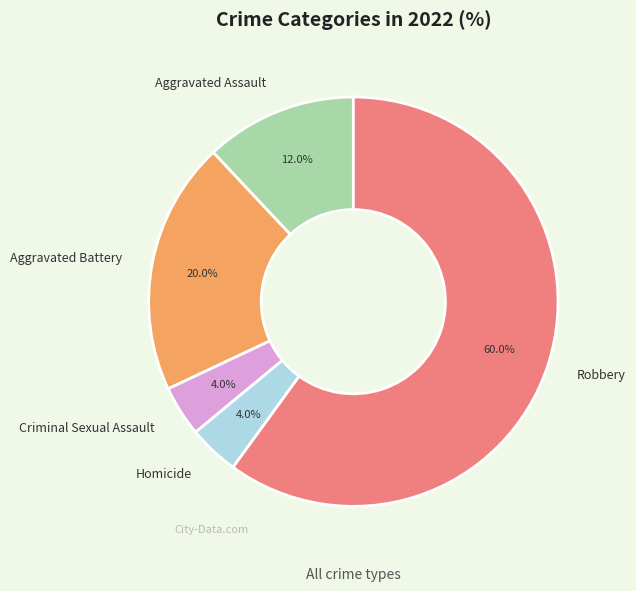

Which category has the biggest portion of the pie?

Robbery